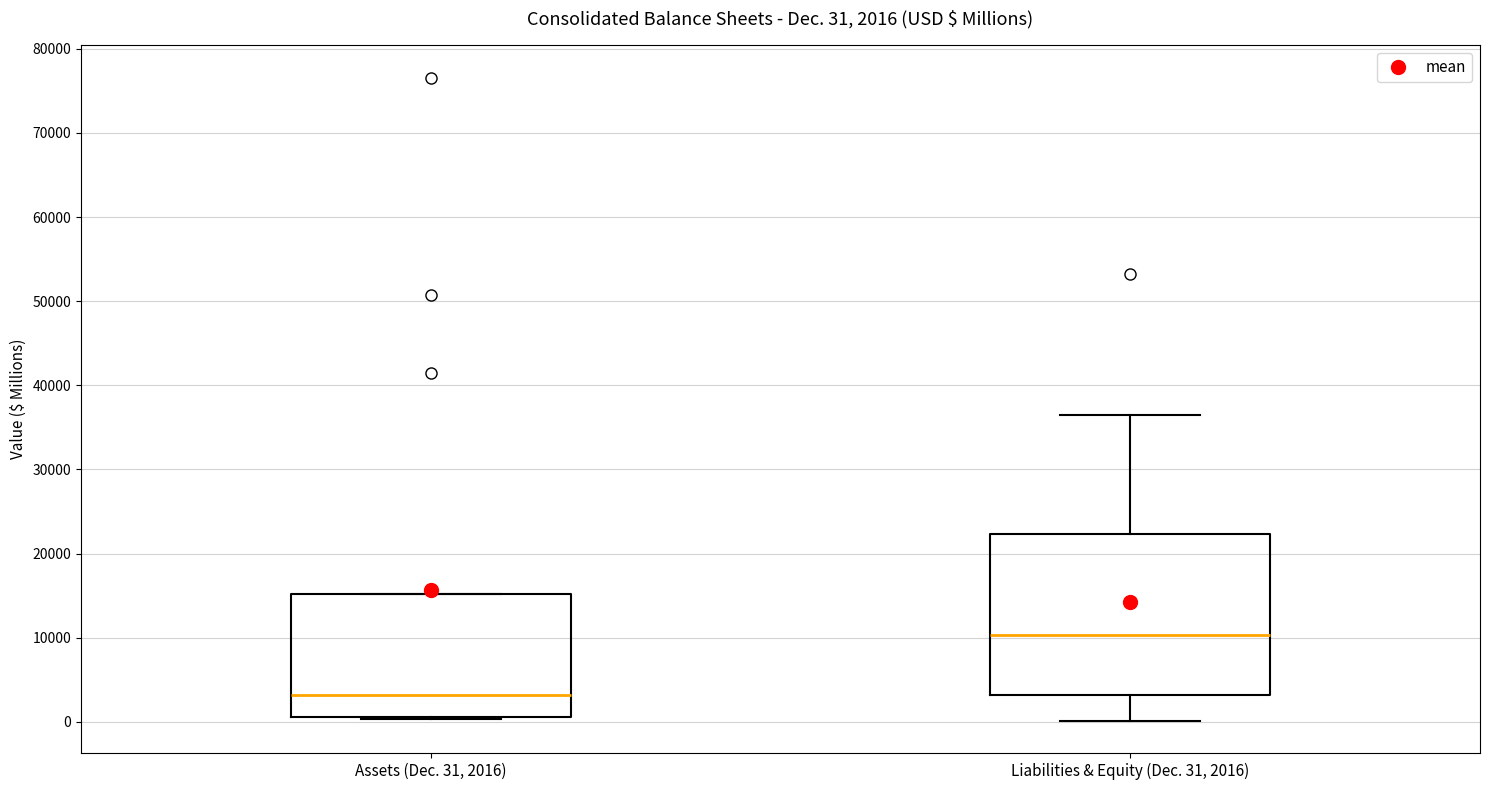

Which box's median line is the lowest?

Assets (Dec. 31, 2016)